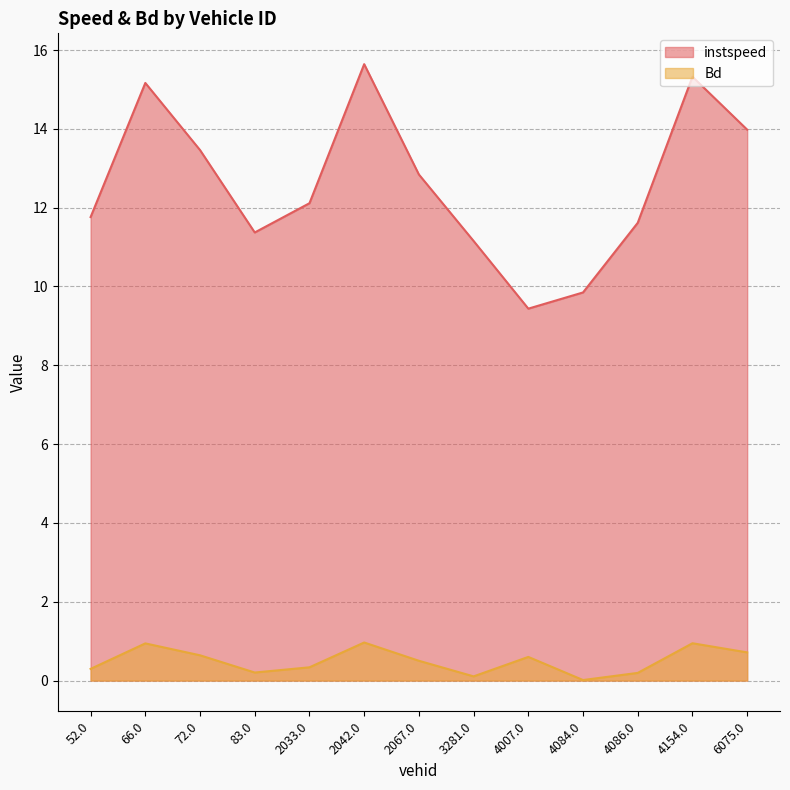

Reading left to right, list all the values displayed in this chart.

instspeed: 11.8	15.2	13.5	11.4	12.1	15.6	12.8	11.2	9.4	9.8	11.6	15.3	14.0
Bd: 0.3	0.9	0.6	0.2	0.3	1.0	0.5	0.1	0.6	0.0	0.2	0.9	0.7